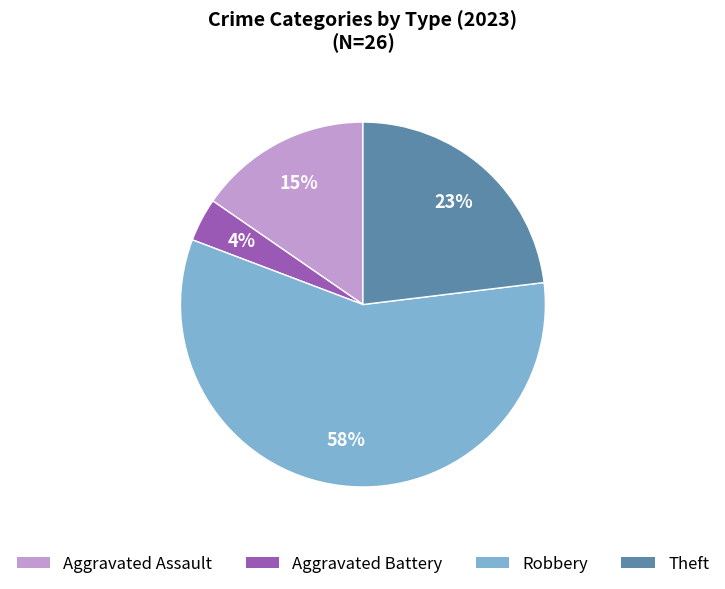

Between Theft and Aggravated Assault, which is larger?

Theft